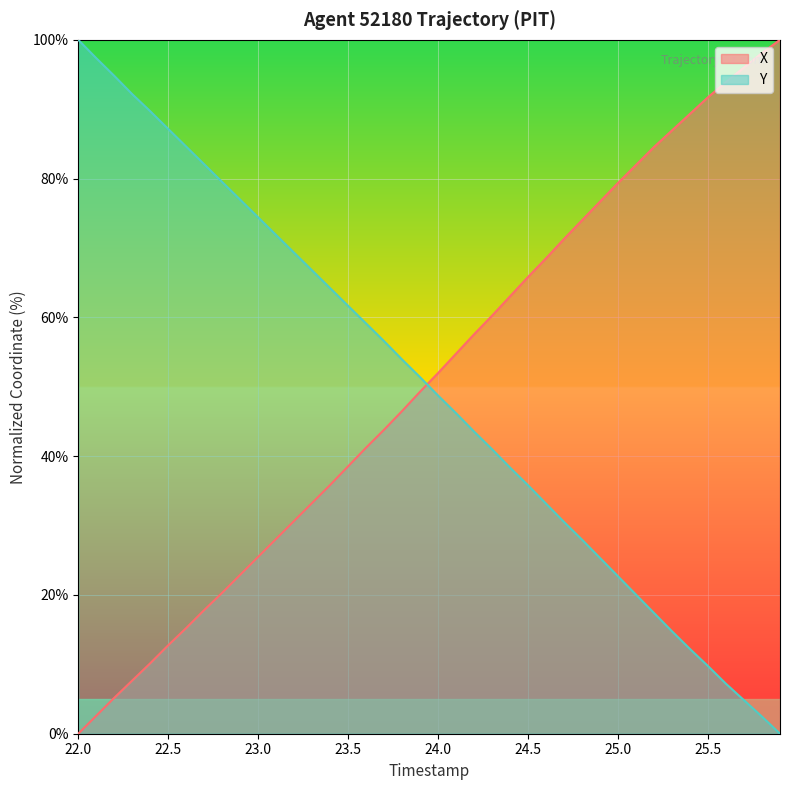

At which label does Y reach its peak?

22.0